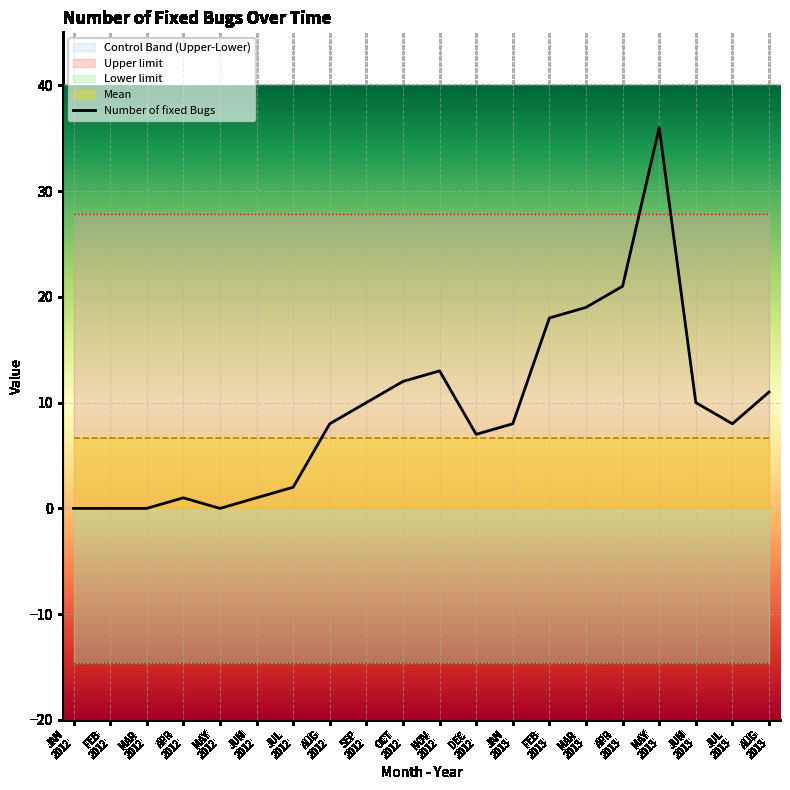

What is the maximum value shown in the chart?

36